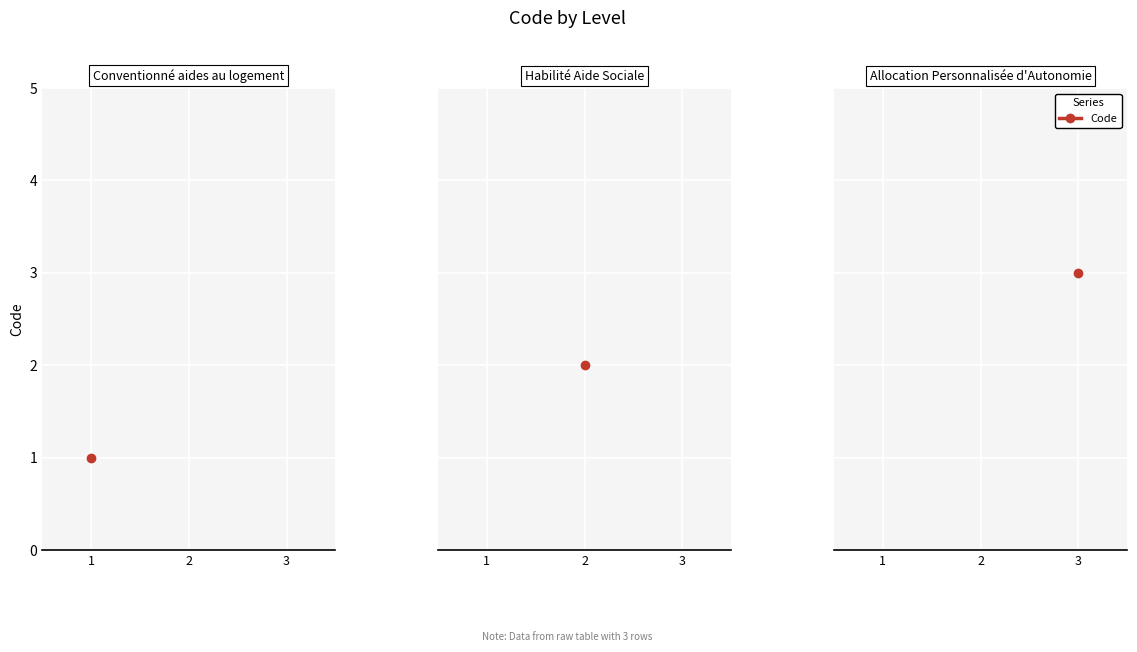

What is the change in value from Conventionné aides au logement to Habilité Aide Sociale?

+1